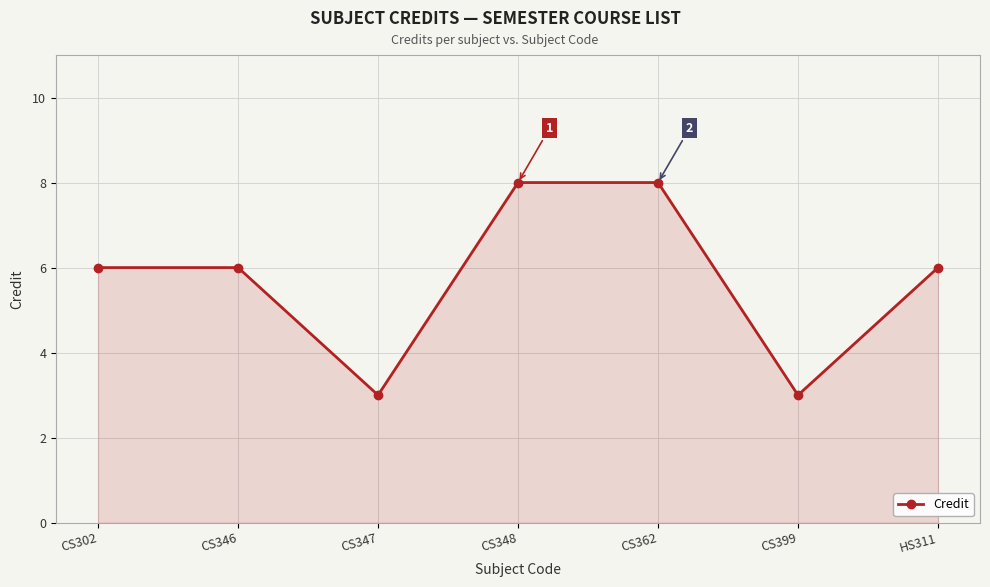

Reading right to left, transcribe all the data shown in this chart.

HS311=6	CS399=3	CS362=8	CS348=8	CS347=3	CS346=6	CS302=6